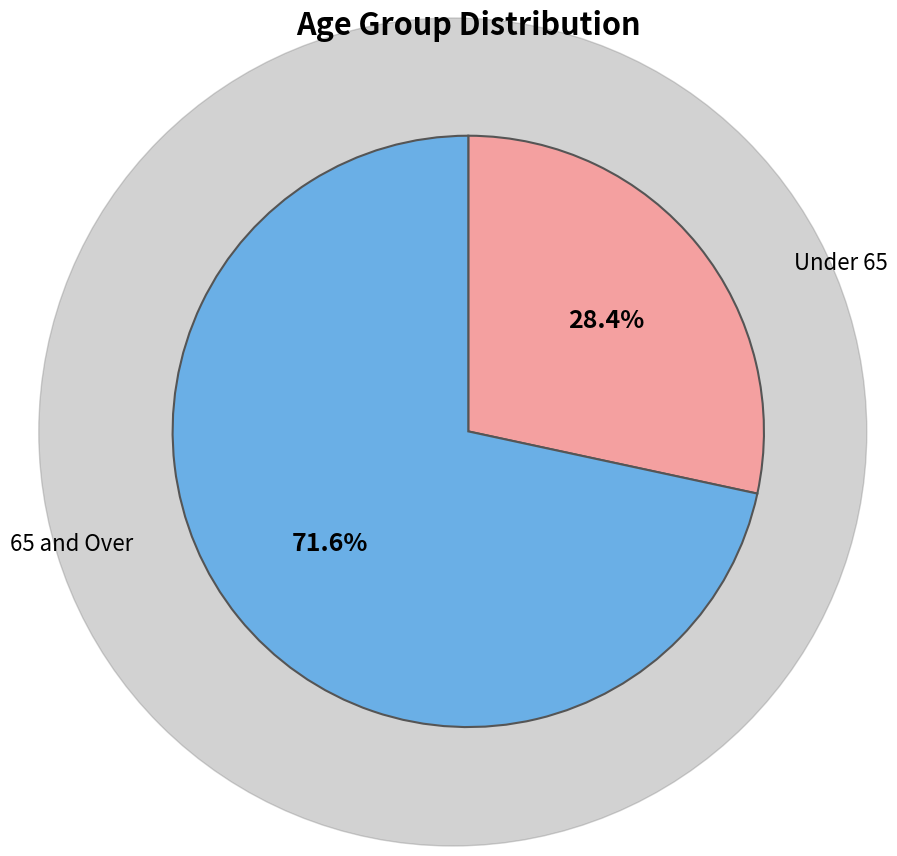

Is there any slice that represents more than half of the pie?

Yes